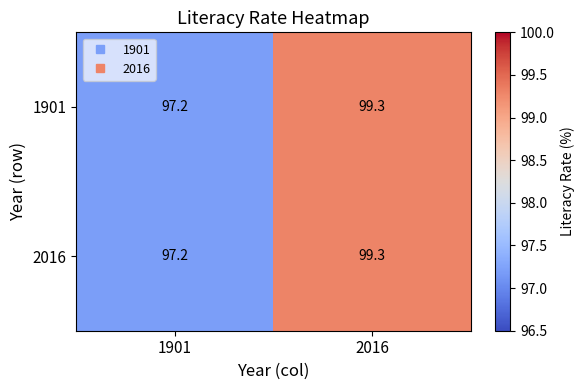

What is the smallest value displayed?

97.2